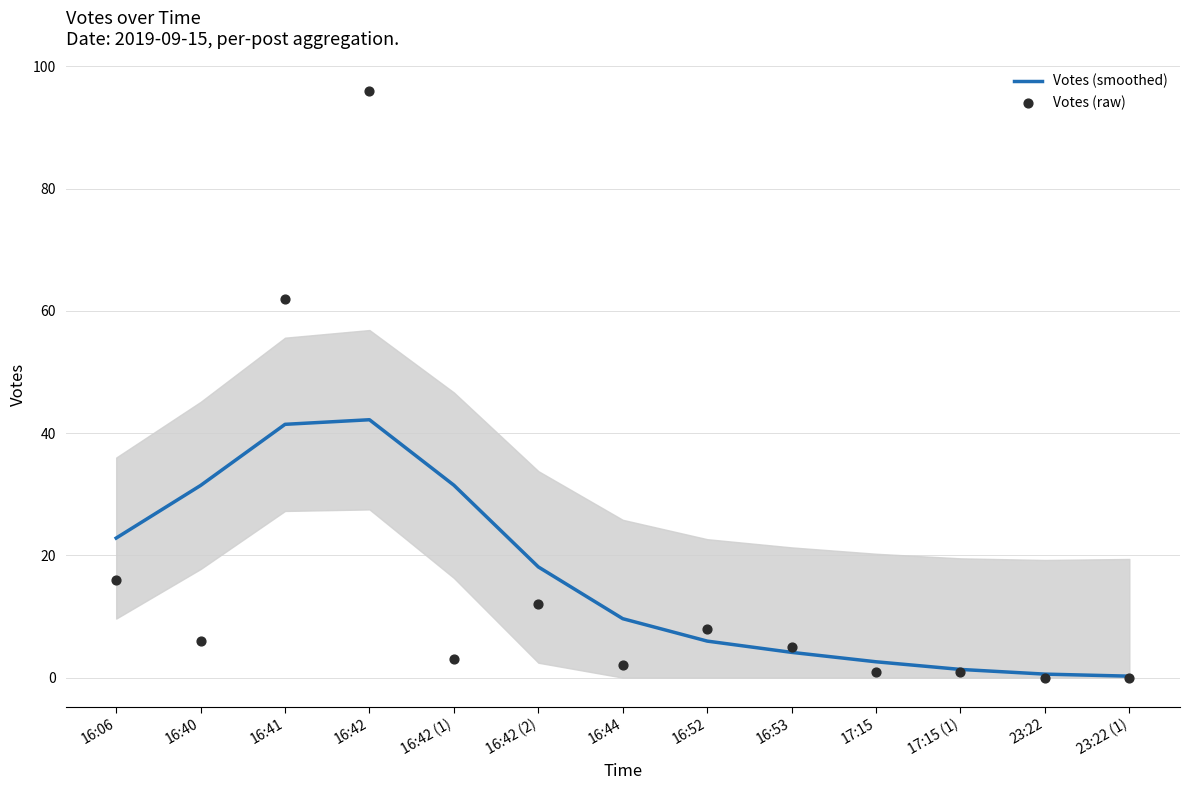

Which series has the largest total across all categories?

Votes (smoothed)